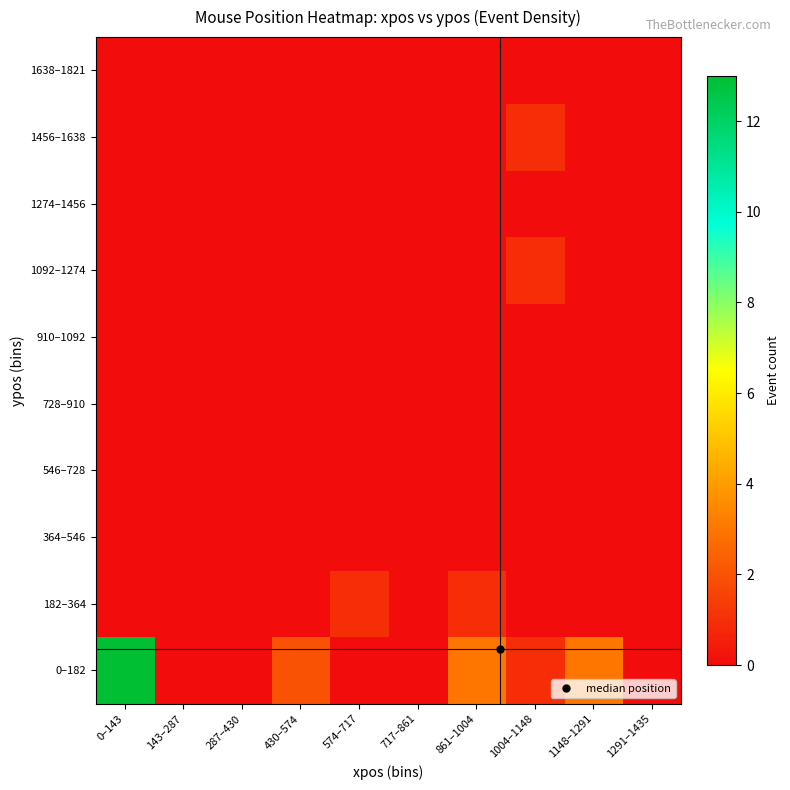

Count the number of data series in this chart.

10